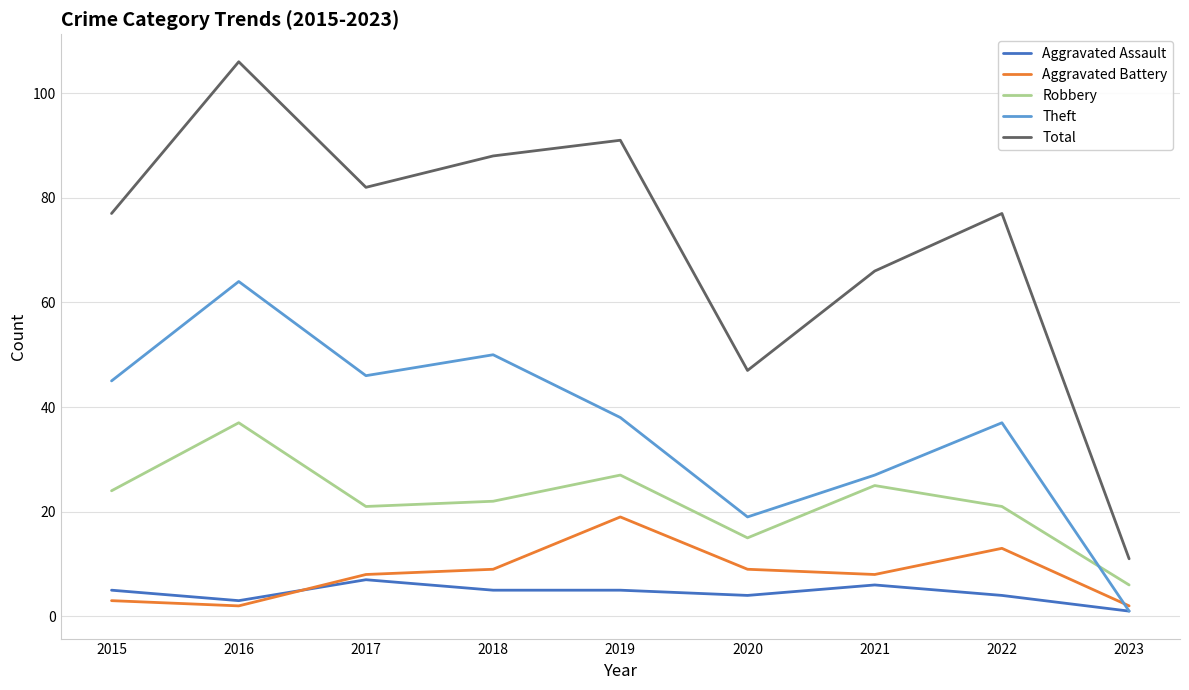

What is the difference between the second highest and minimum values in the Aggravated Battery series?

11